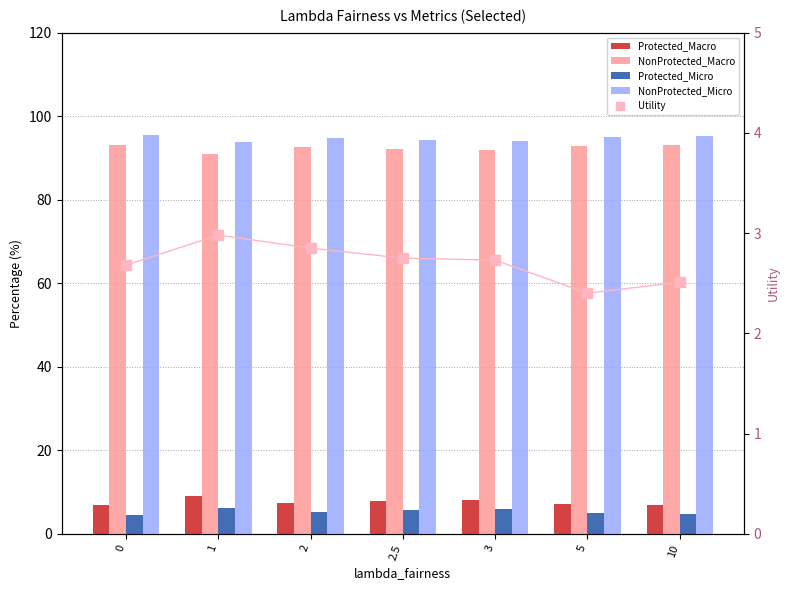

What is the total value across all series at 1?

203.0